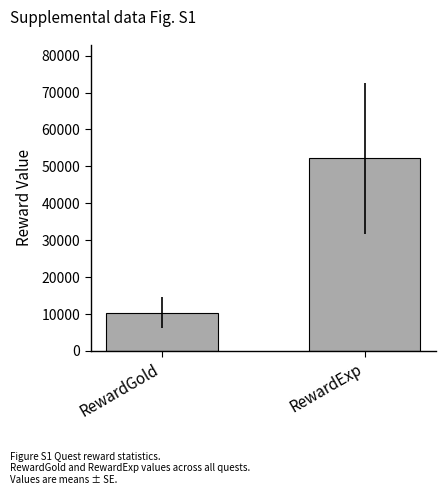

True or false: the data shows 18558.9 at RewardGold.

False